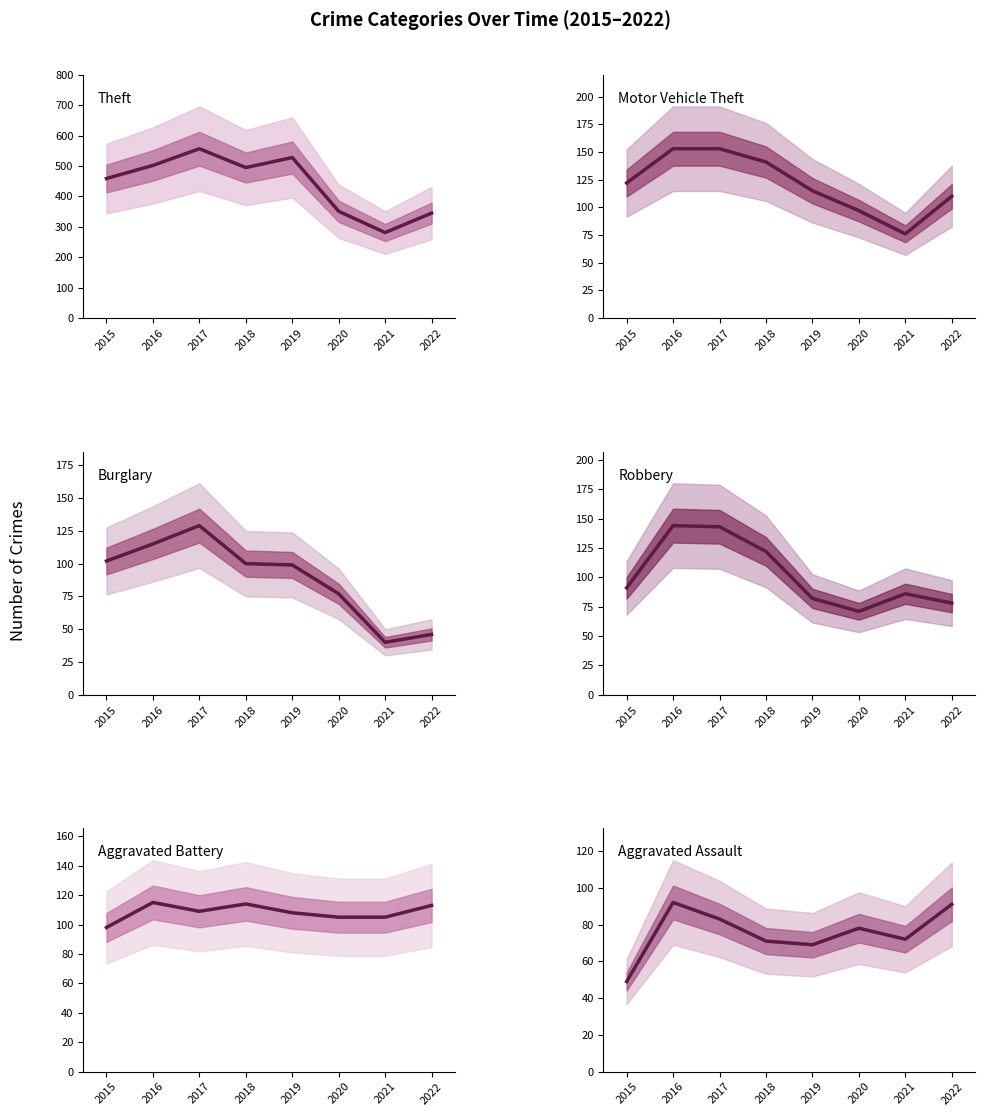

Reading right to left, list all the values displayed in this chart.

Theft: 2022=345	2021=281	2020=351	2019=528	2018=495	2017=557	2016=502	2015=459
Motor Vehicle Theft: 2022=110	2021=76	2020=97	2019=115	2018=141	2017=153	2016=153	2015=122
Burglary: 2022=46	2021=40	2020=77	2019=99	2018=100	2017=129	2016=115	2015=102
Robbery: 2022=78	2021=86	2020=71	2019=82	2018=122	2017=143	2016=144	2015=91
Aggravated Battery: 2022=113	2021=105	2020=105	2019=108	2018=114	2017=109	2016=115	2015=98
Aggravated Assault: 2022=91	2021=72	2020=78	2019=69	2018=71	2017=83	2016=92	2015=49